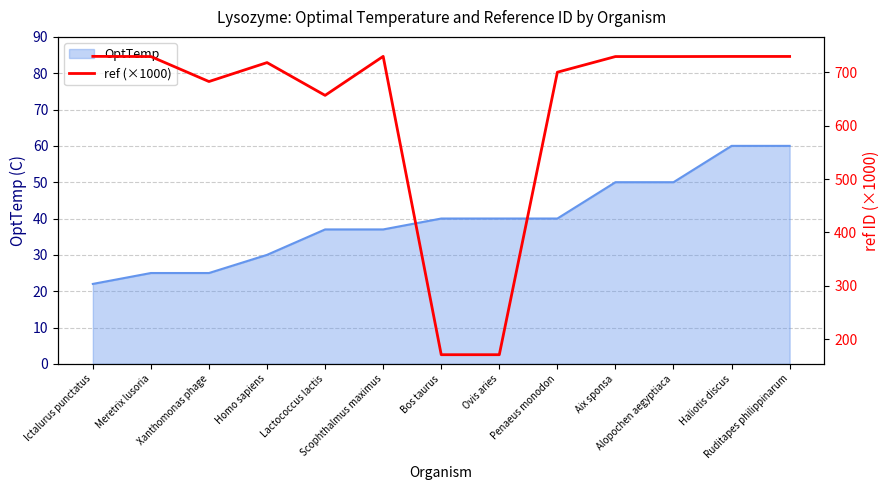

Where does the data first go above 729?

Ictalurus punctatus